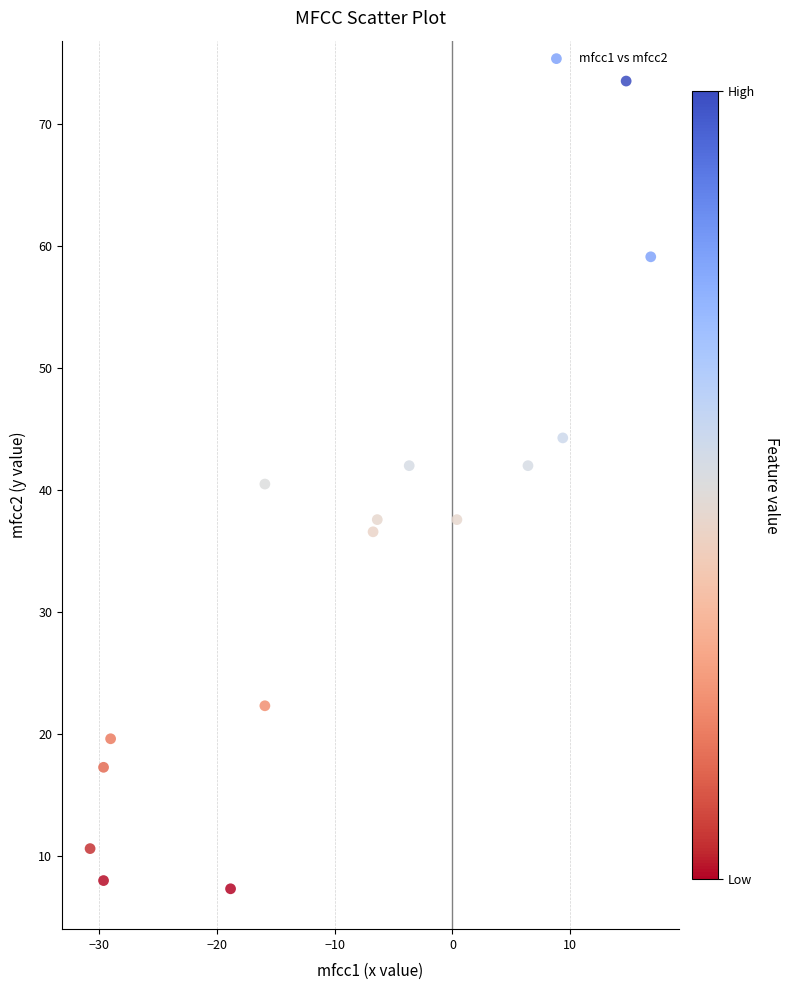

What is the range of X values (max minus min)?

47.6